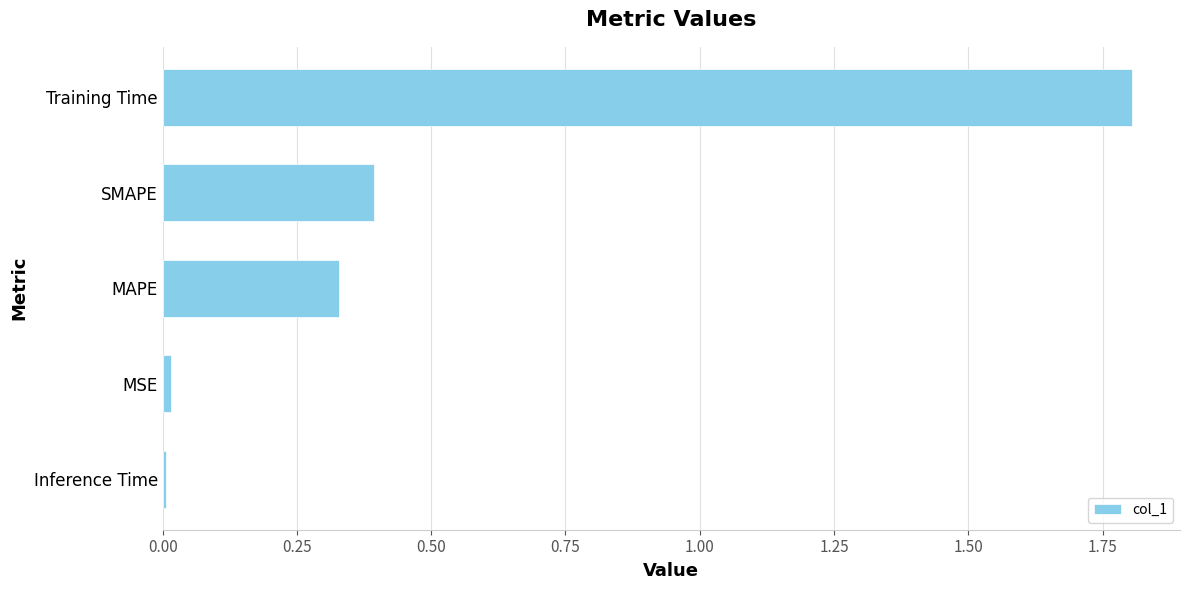

Between SMAPE and MAPE, which is larger?

SMAPE